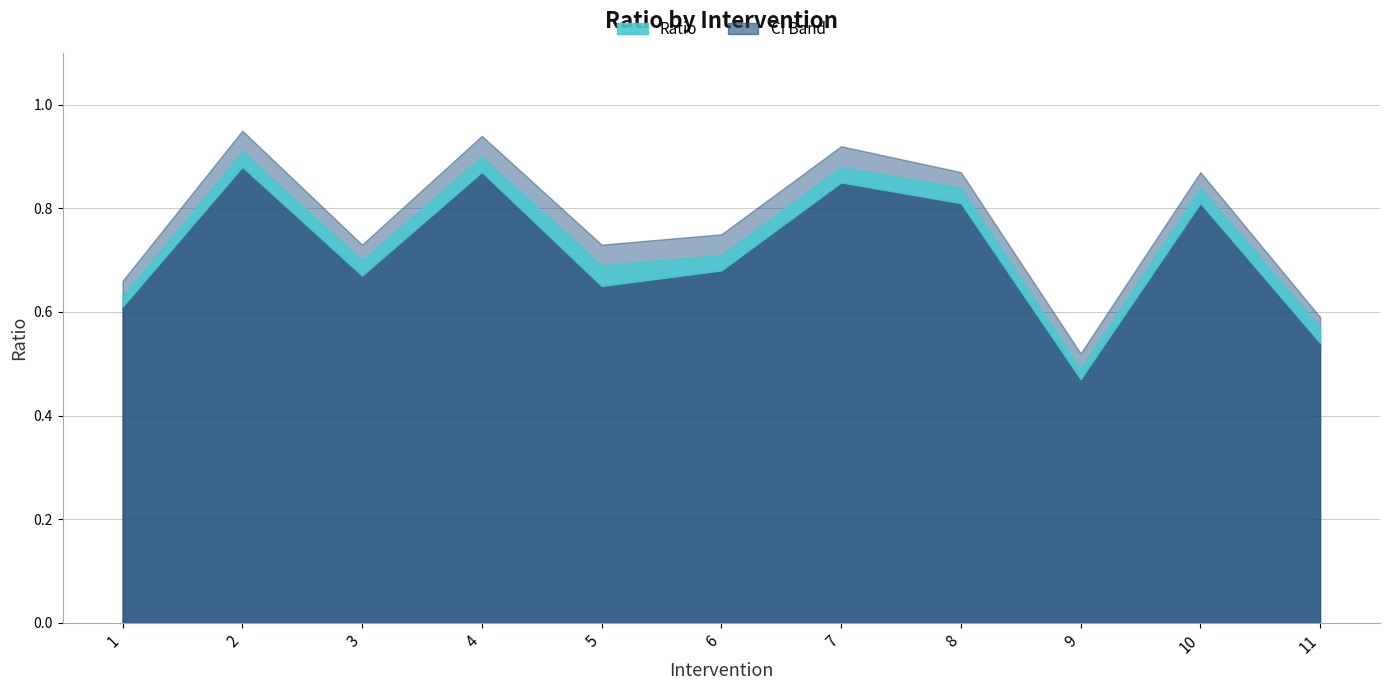

What is the difference between the Ratio values at 2 and 10?

0.1